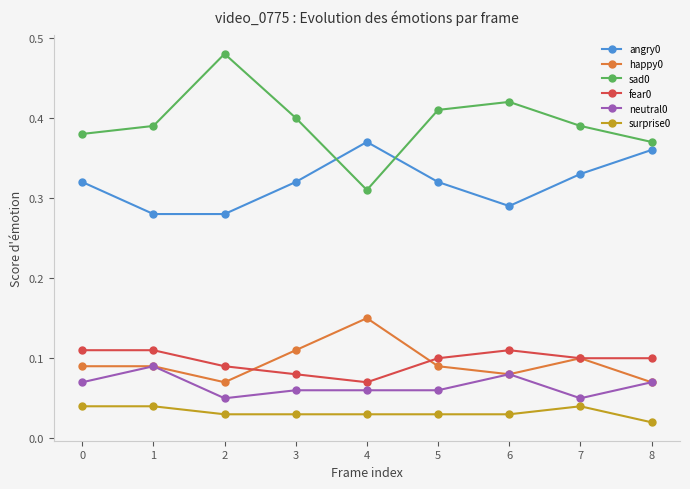

Is this an area chart (filled region under the line)?

No